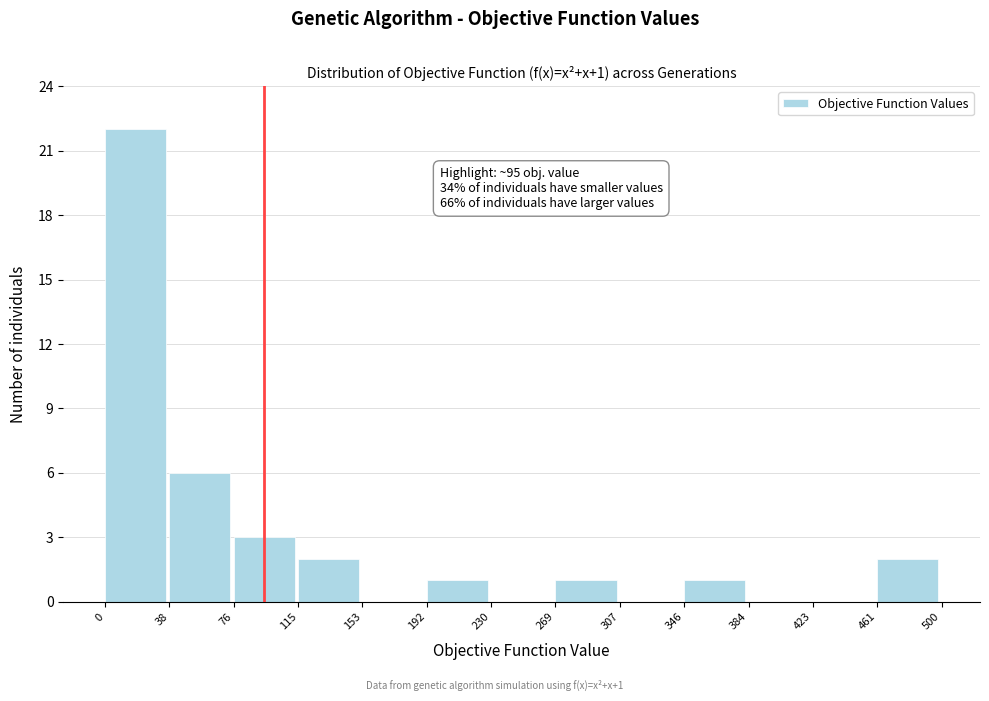

Which range on the x-axis has the tallest bar?

0 to 38